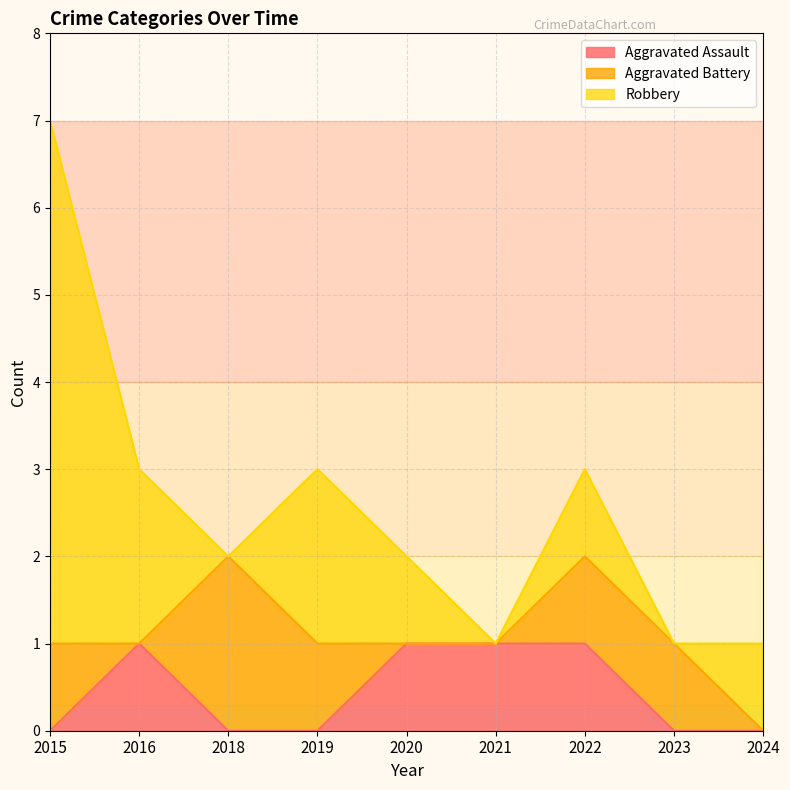

Which series ends up on top after the final intersection of Aggravated Battery and Robbery?

Robbery